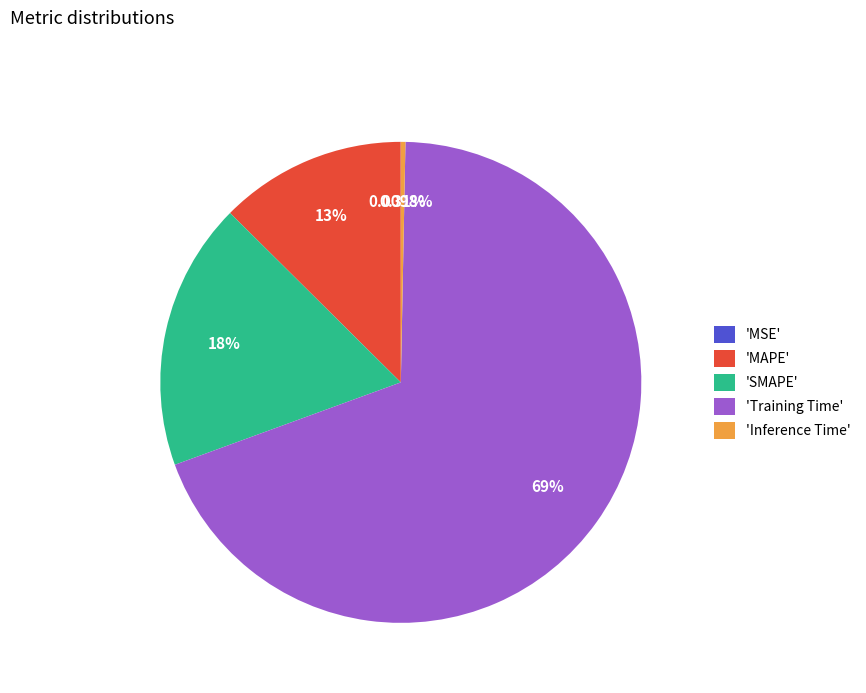

Which category has the biggest portion of the pie?

'Training Time'